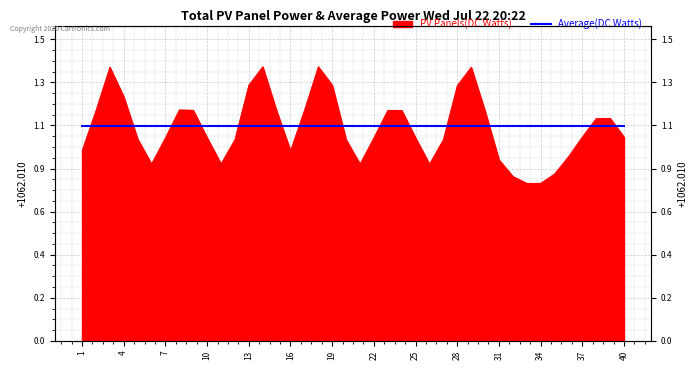

What is the difference between the maximum and minimum values?

0.6